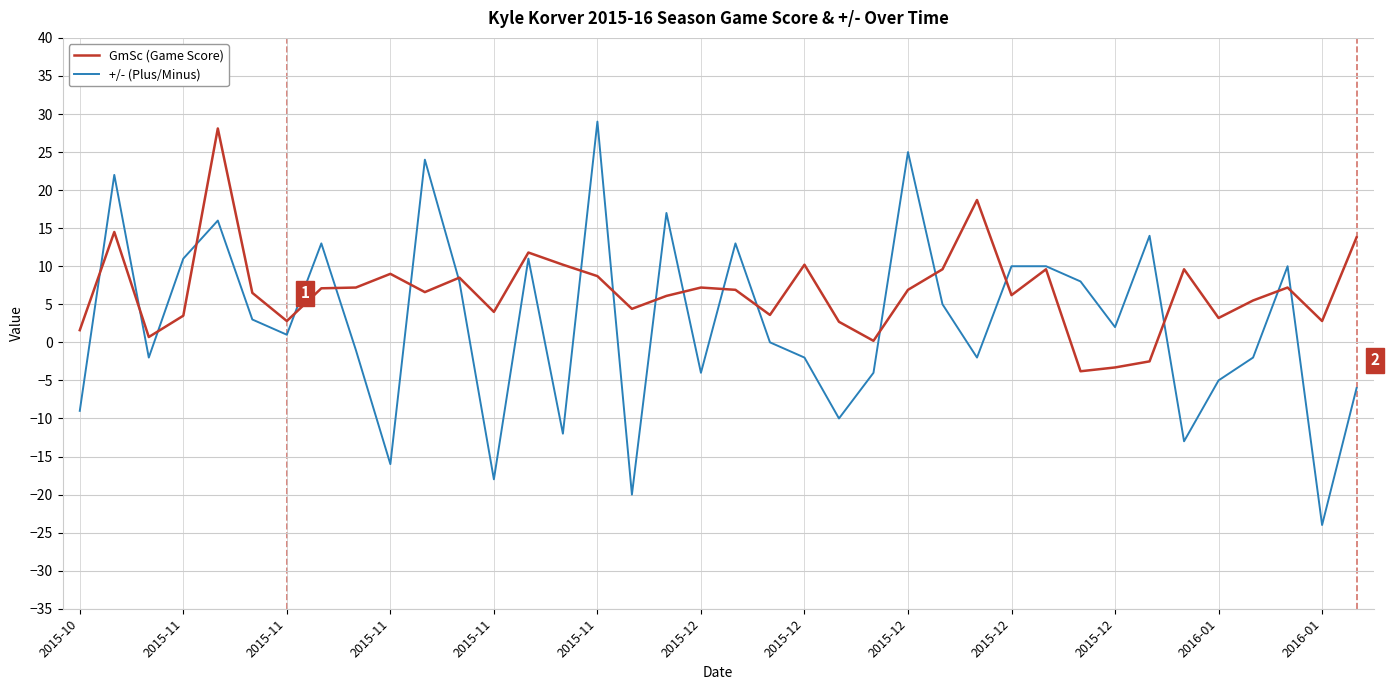

Which series has the largest total across all categories?

GmSc (Game Score)